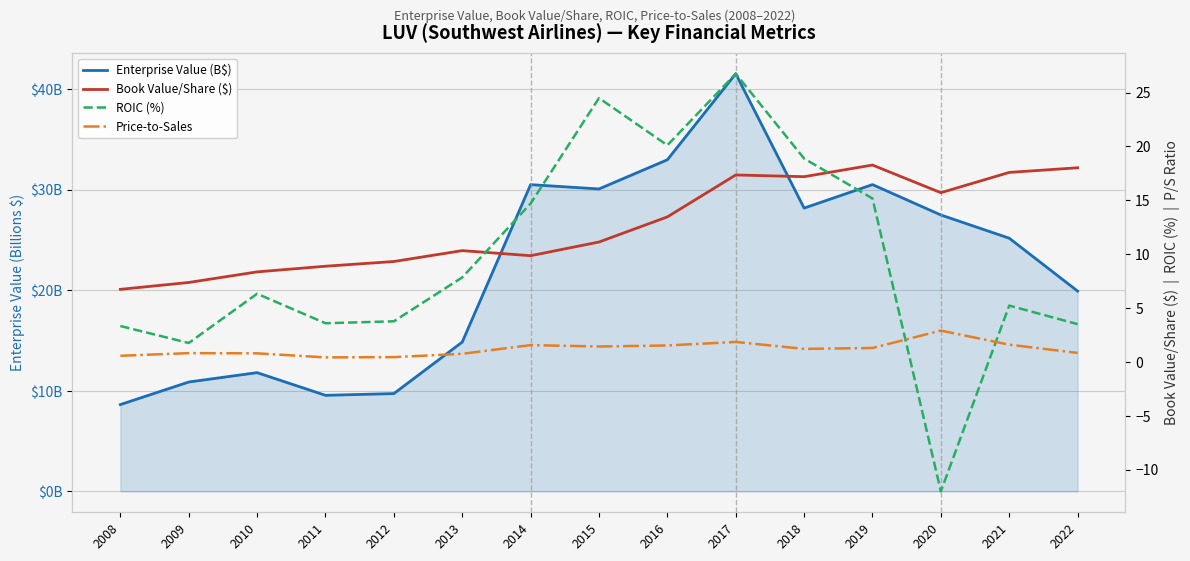

In ROIC (%), how many points are higher than both neighbors (excluding endpoints)?

4